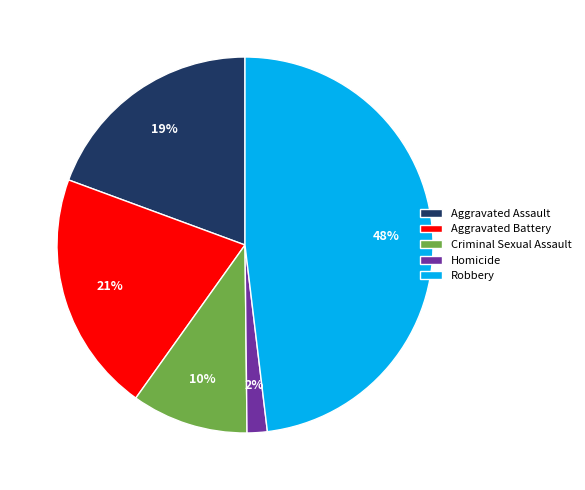

Which category has the smallest portion of the pie?

Homicide